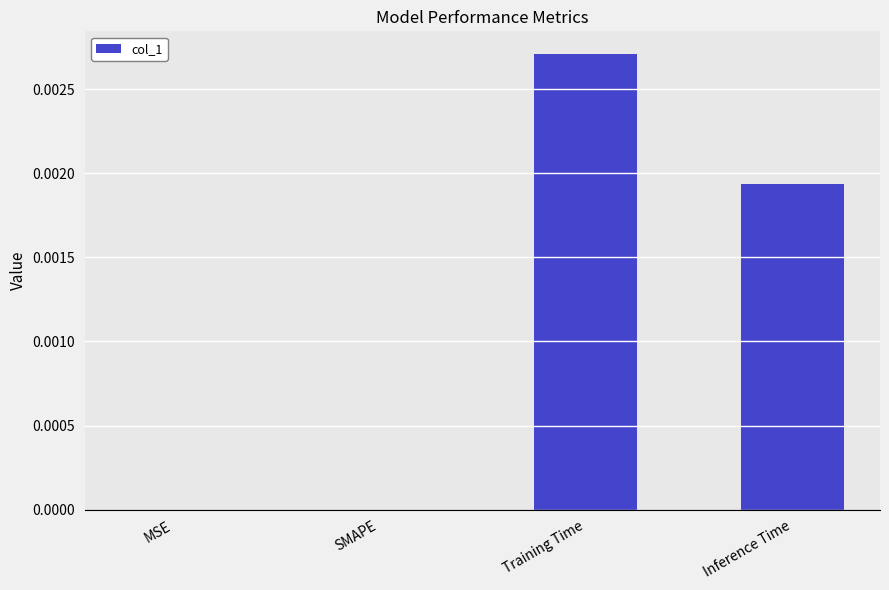

Which label corresponds to the largest value in the chart?

Training Time